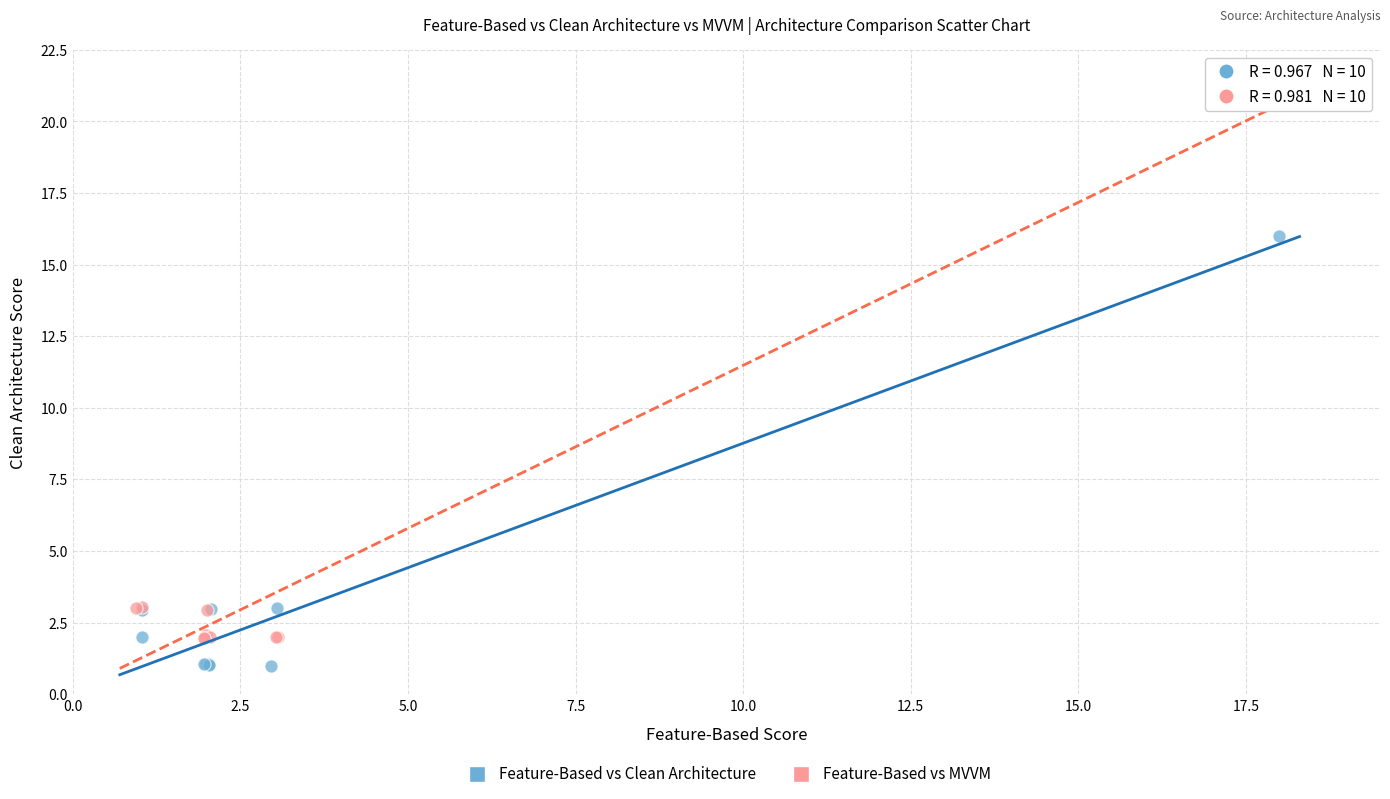

Which series contains the lowest Y value?

Feature-Based vs Clean Architecture